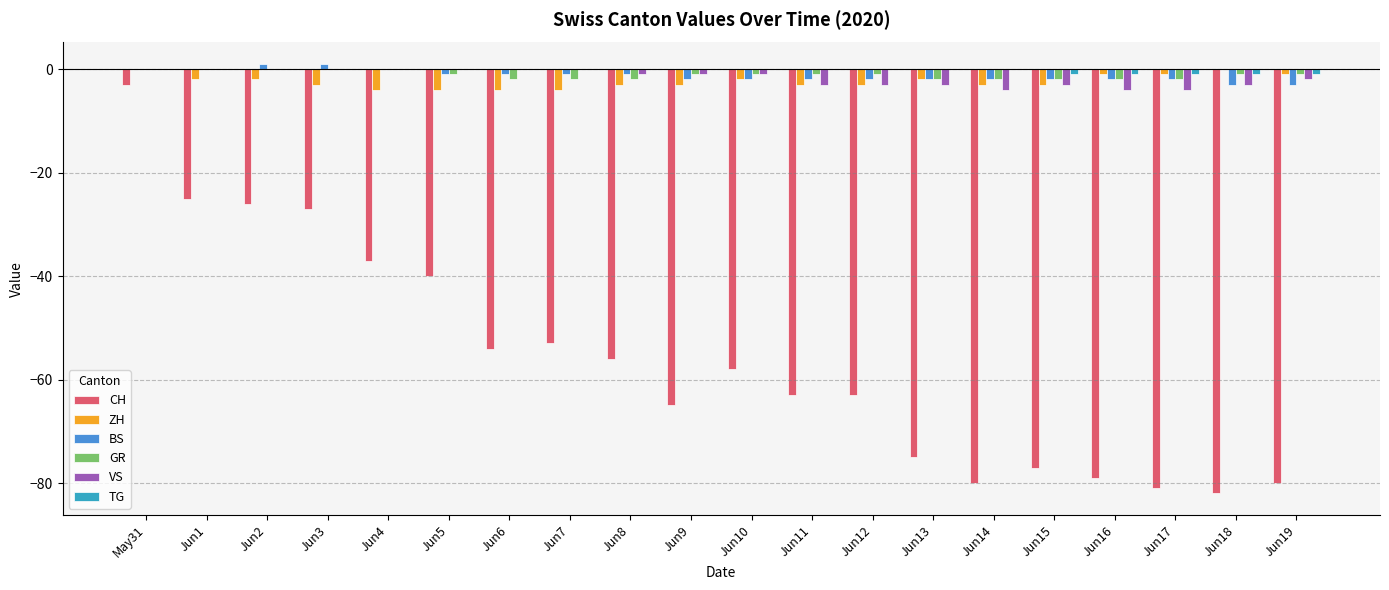

At which category is the sum across all series the highest?

May31